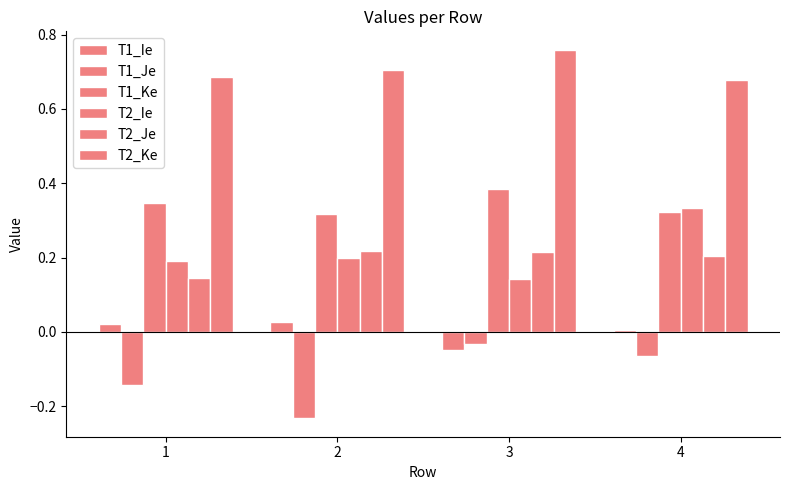

Reading left to right, extract all data points from this chart.

T1_Ie: 0.0	0.0	-0.0	0.0
T1_Je: -0.1	-0.2	-0.0	-0.1
T1_Ke: 0.3	0.3	0.4	0.3
T2_Ie: 0.2	0.2	0.1	0.3
T2_Je: 0.1	0.2	0.2	0.2
T2_Ke: 0.7	0.7	0.8	0.7